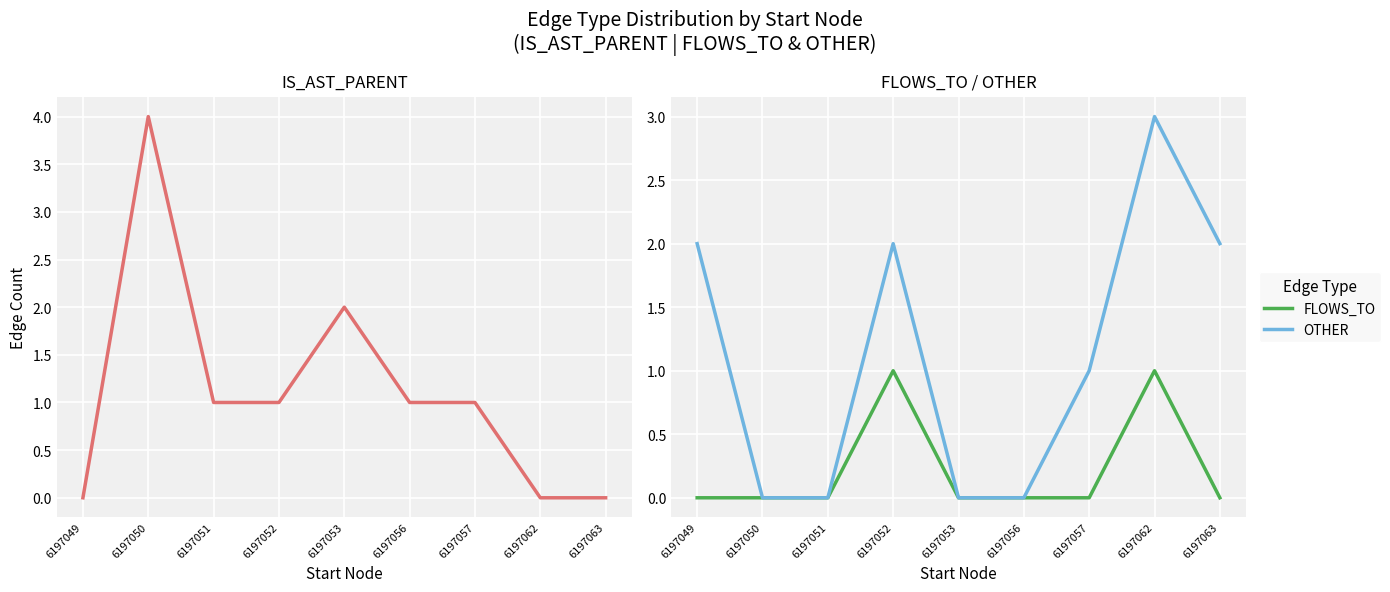

What is the sum of all FLOWS_TO values?

2